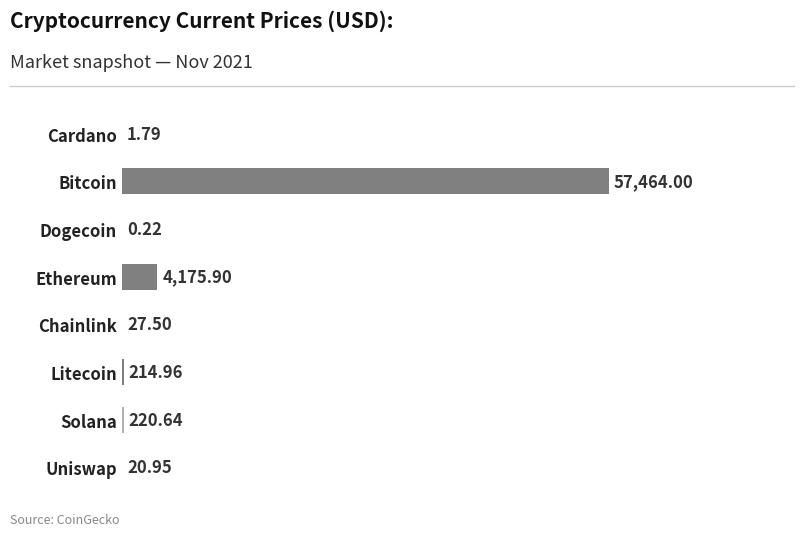

At which category does the chart reach its peak across all series?

Bitcoin